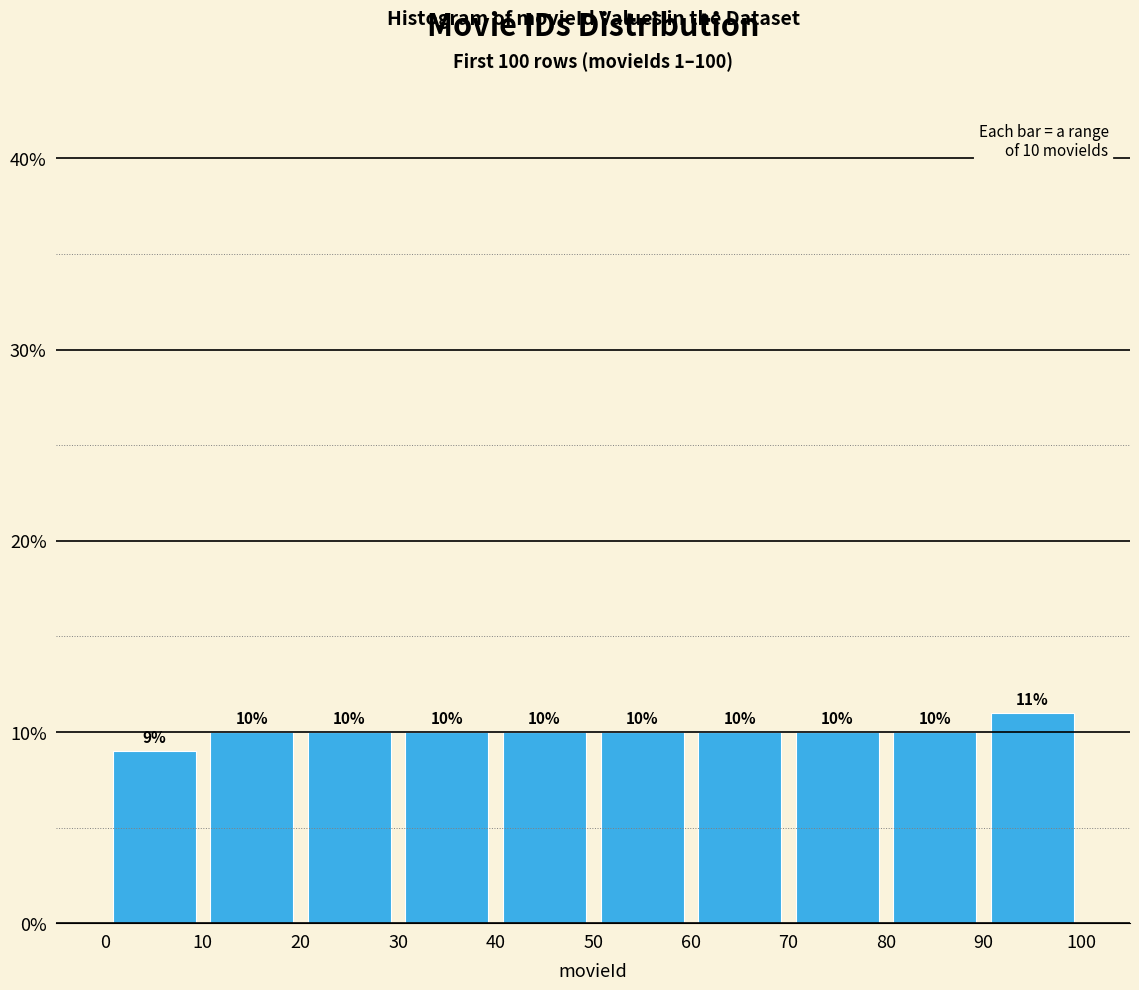

How tall is the bar that spans 20 to 30 on the x-axis?

10